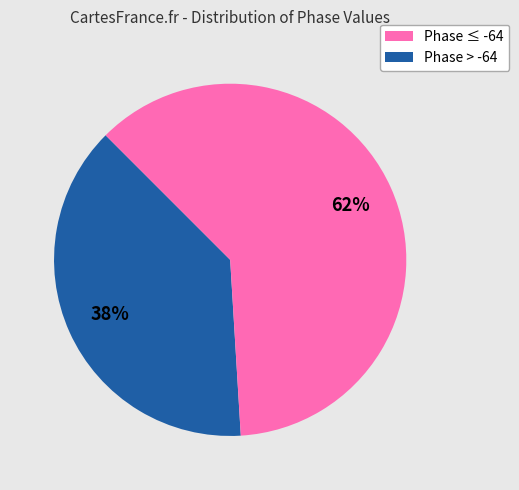

Is there any slice that represents more than half of the pie?

Yes